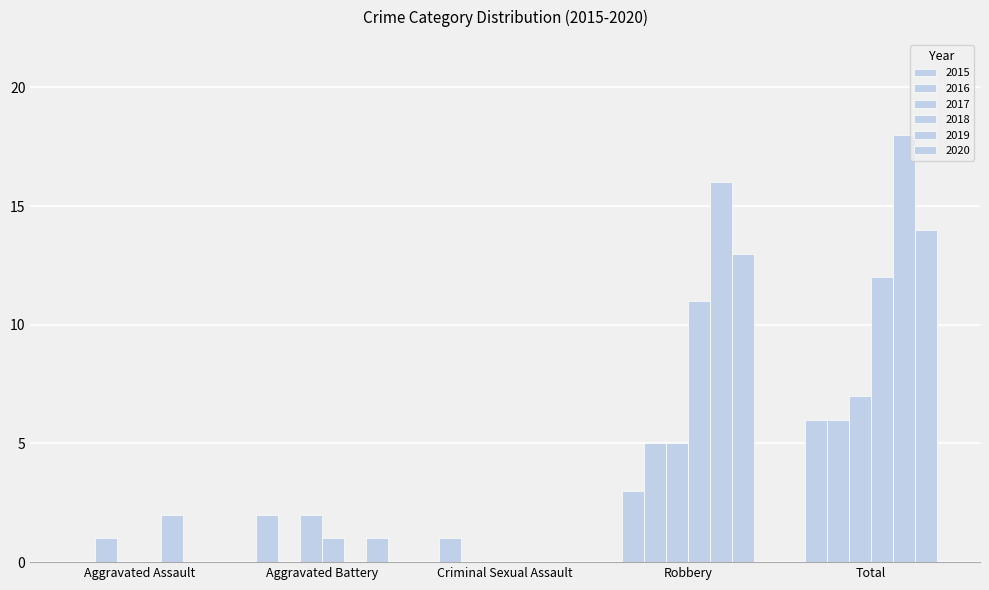

How many groups of bars are there?

5